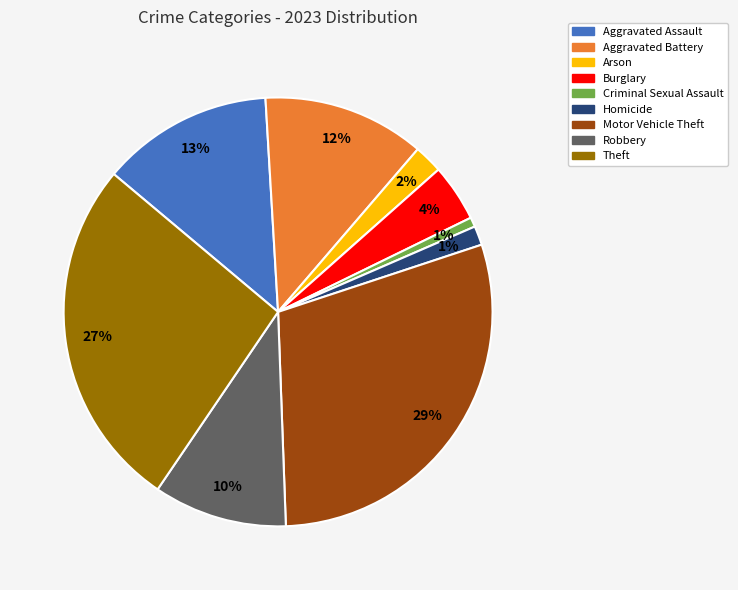

Combined, do Aggravated Battery and Theft account for over 50%?

No